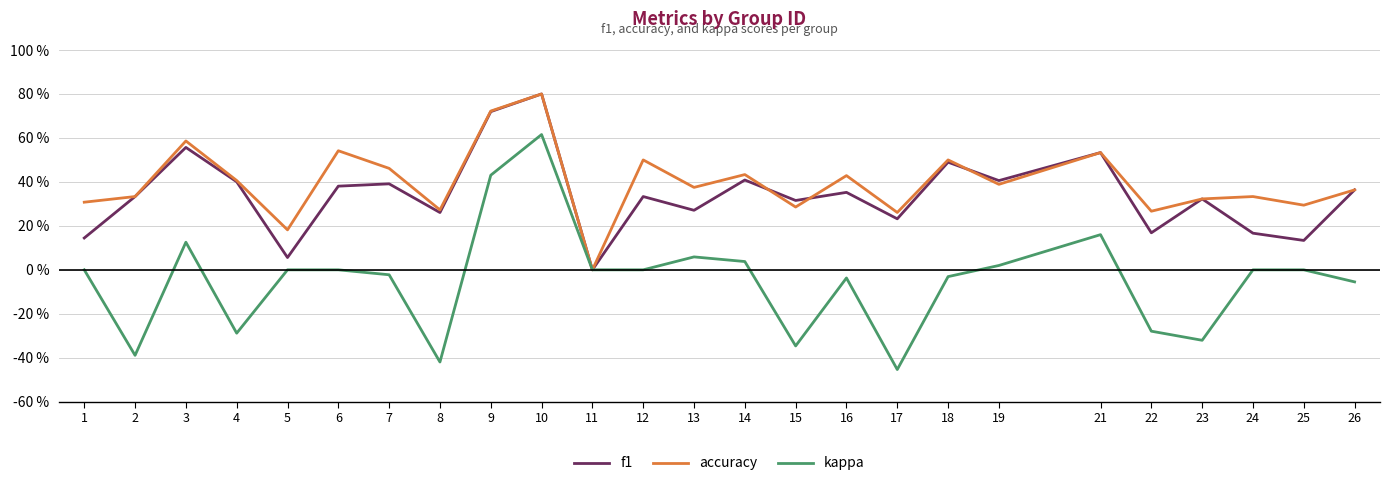

What are all the series names shown in the legend?

f1, accuracy, kappa